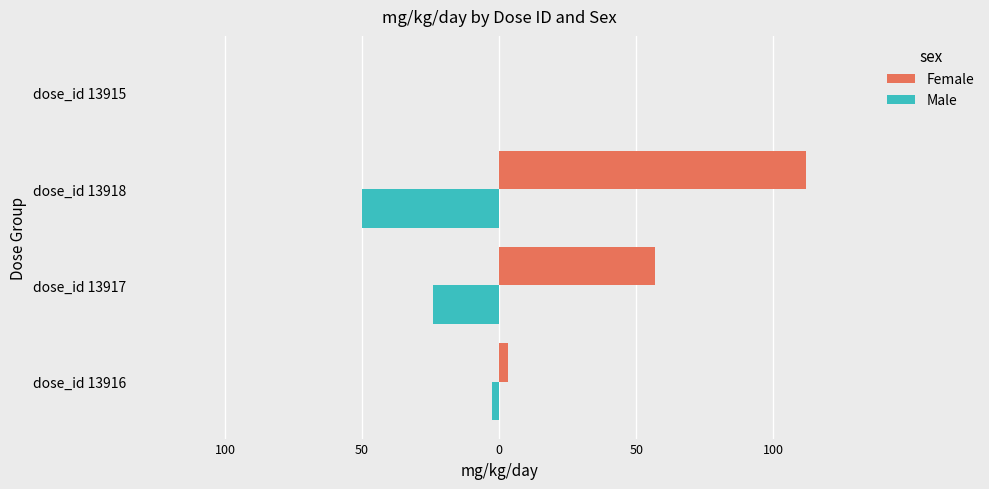

What is the value of the Male bar at the 2nd from the left?

-24.0